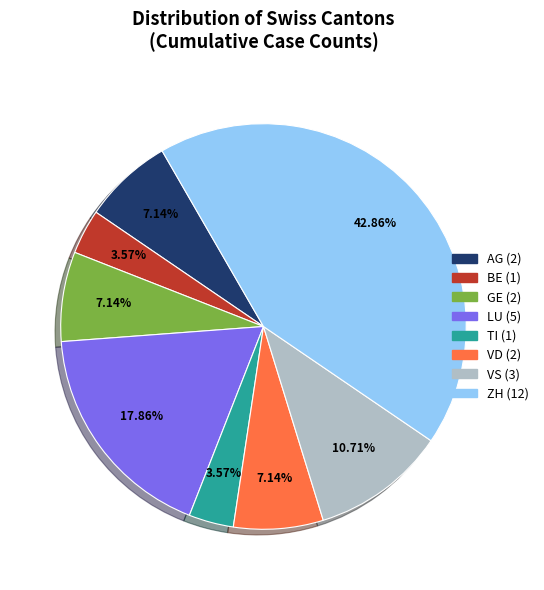

Does ZH account for over 50% of the chart?

No